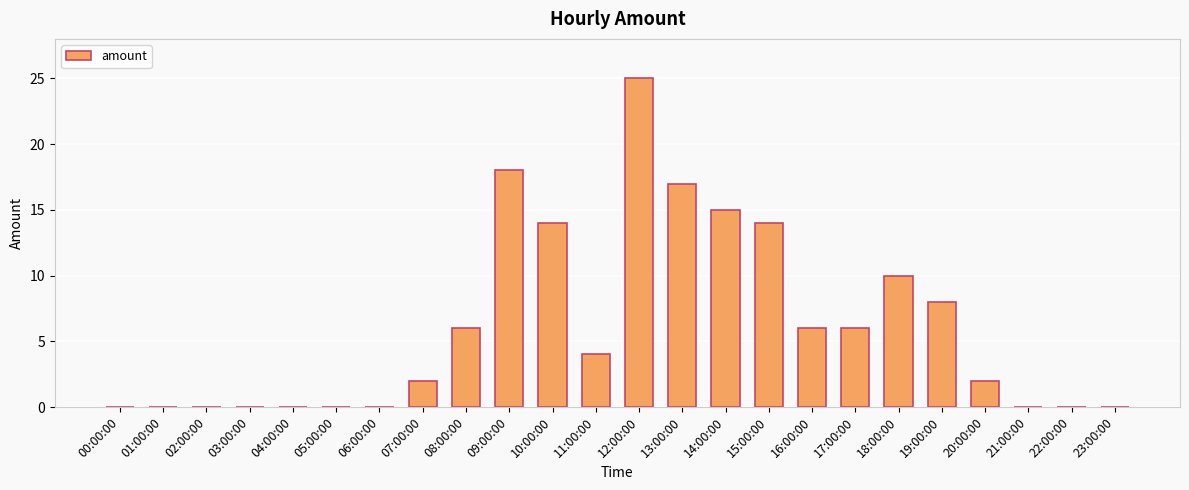

Where does the data first go above 4?

08:00:00